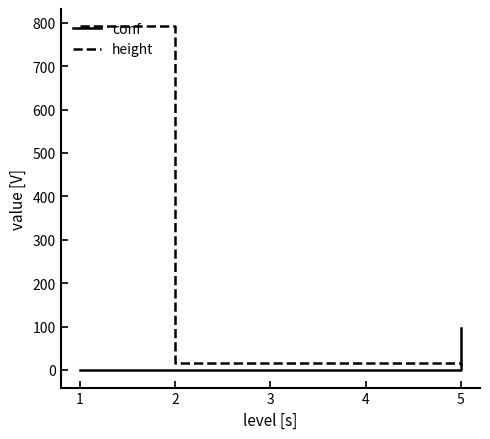

How many times do conf and height cross each other?

1